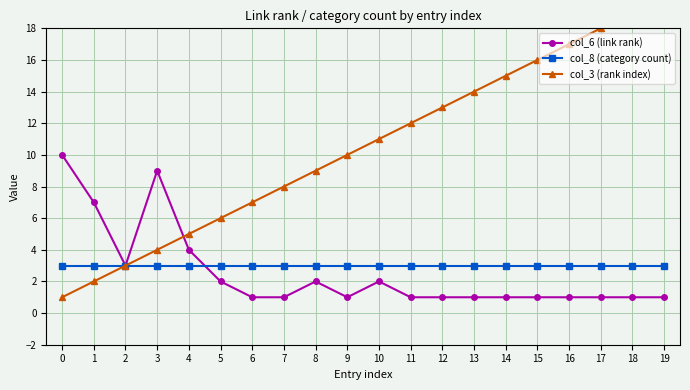

Reading left to right, list all the values displayed in this chart.

col_6 (link rank): 10	7	3	9	4	2	1	1	2	1	2	1	1	1	1	1	1	1	1	1
col_8 (category count): 3	3	3	3	3	3	3	3	3	3	3	3	3	3	3	3	3	3	3	3
col_3 (rank index): 1	2	3	4	5	6	7	8	9	10	11	12	13	14	15	16	17	18	19	20